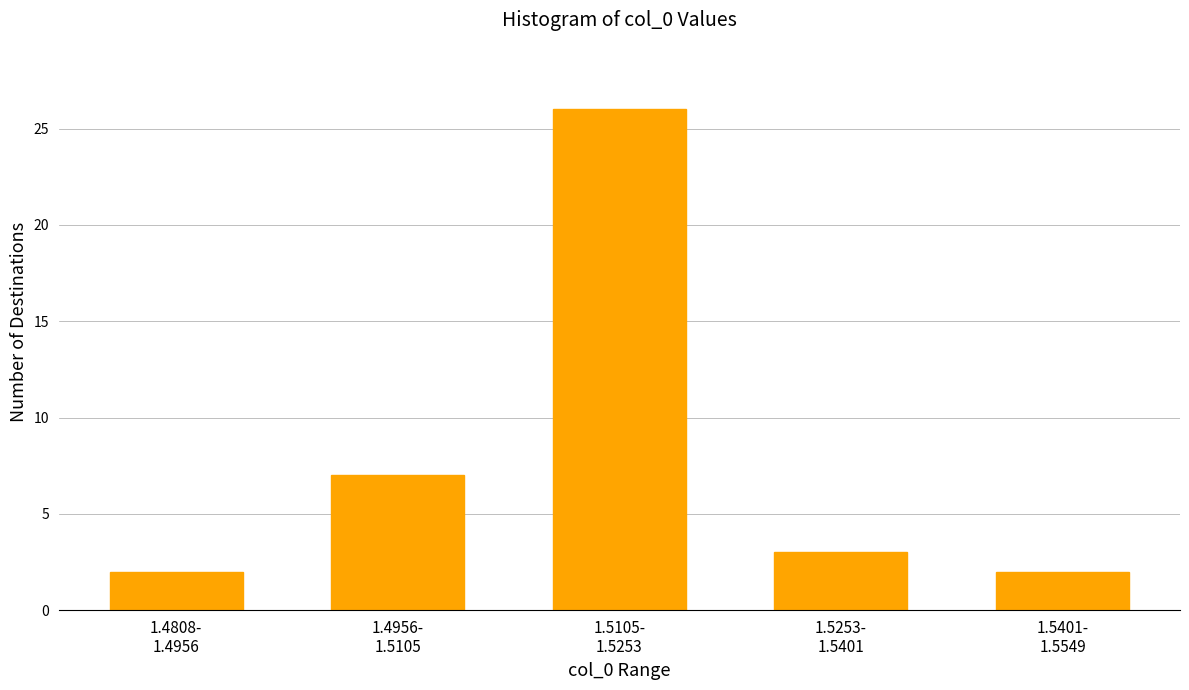

Reading left to right, extract all data points from this chart.

2	7	26	3	2